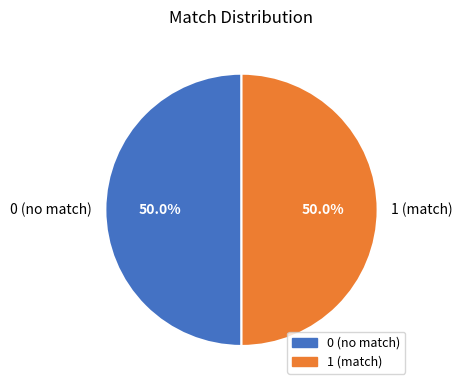

To the nearest percent, what is the difference between the largest and smallest slice percentages?

0%